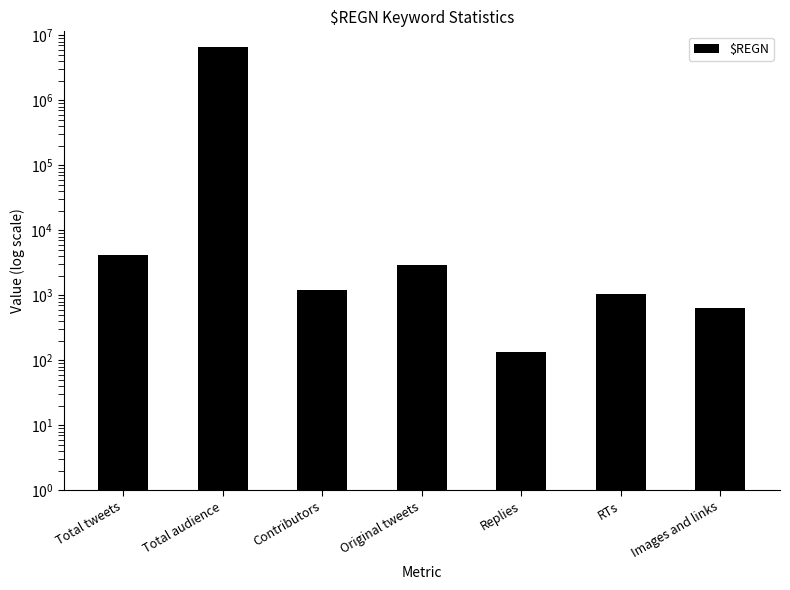

What is the average value?

961862